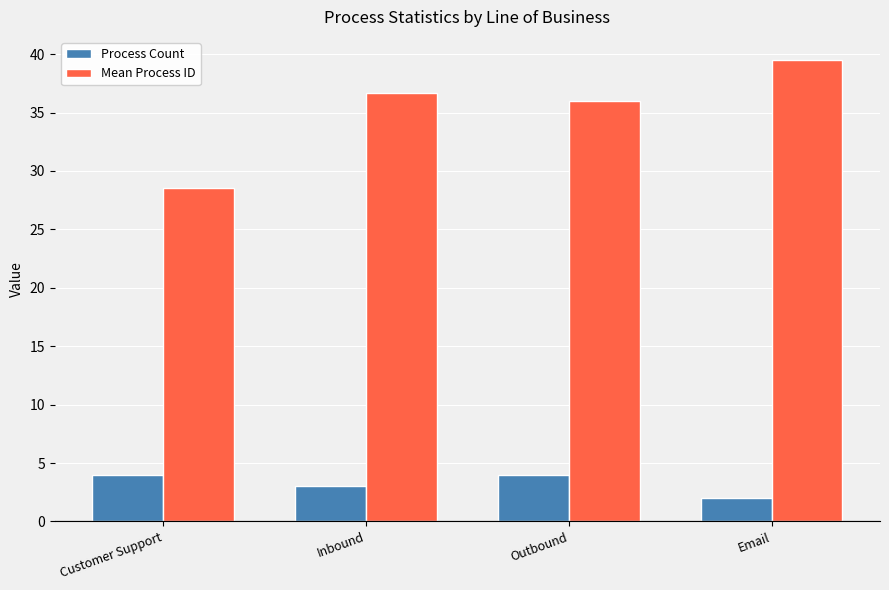

How many bars are there in total?

8